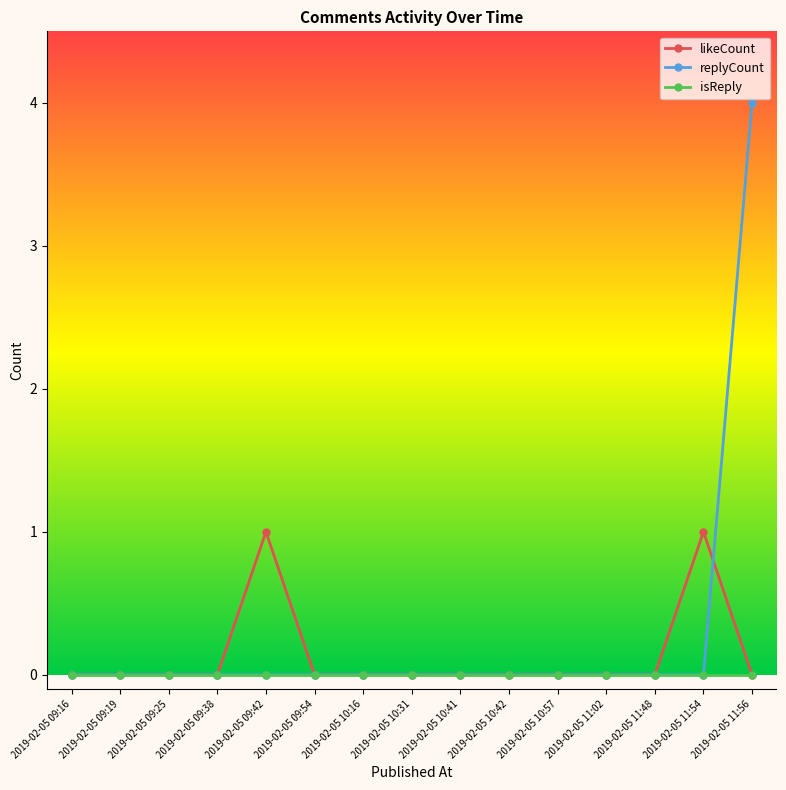

What is the sum of all likeCount values?

2